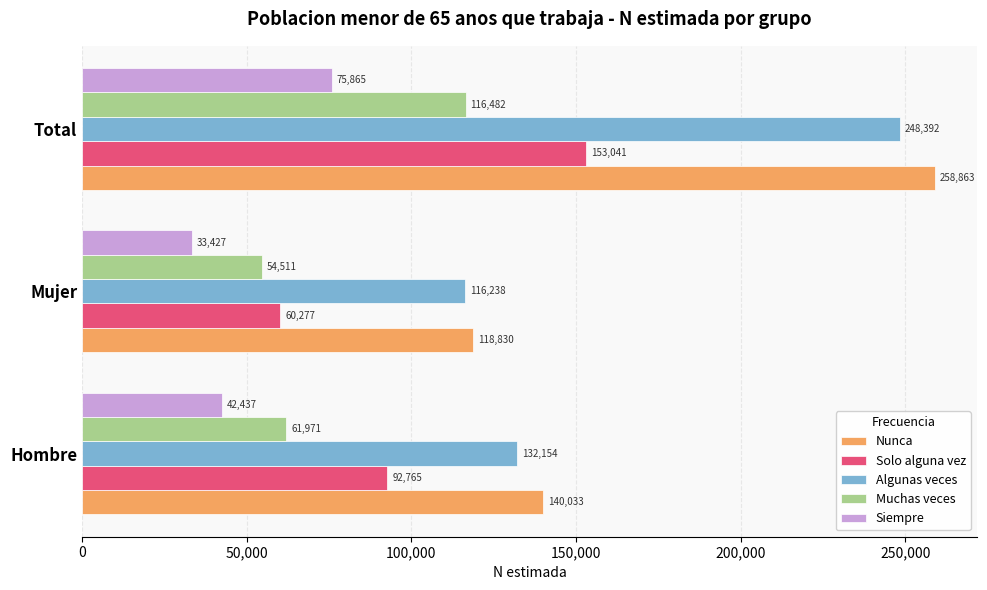

Rank the categories by Algunas veces value from lowest to highest.

Mujer, Hombre, Total